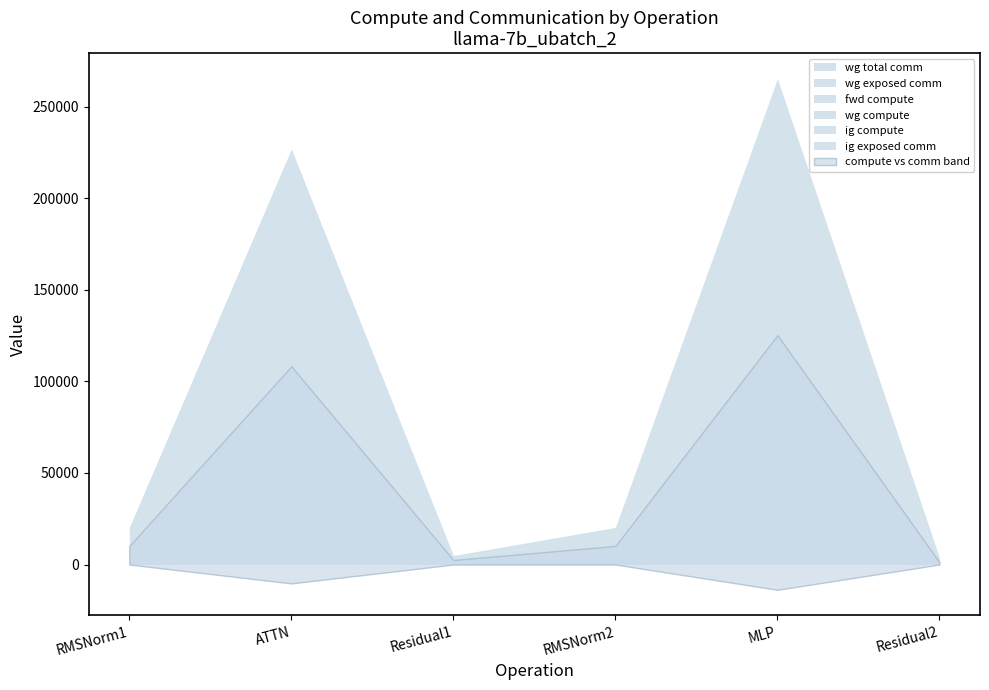

True or false: wg exposed comm has more than 2 points higher than both neighbors.

False